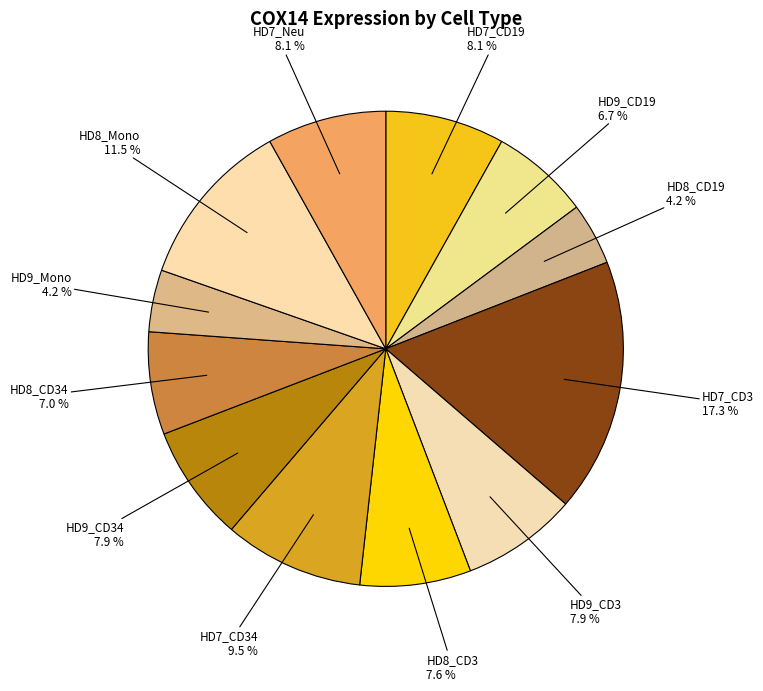

To the nearest percent, what is the average slice percentage?

8%